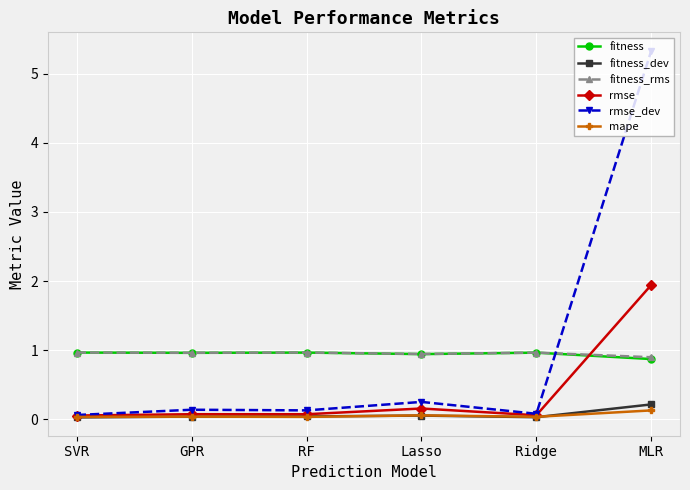

Which series has the largest range (max minus min)?

rmse_dev